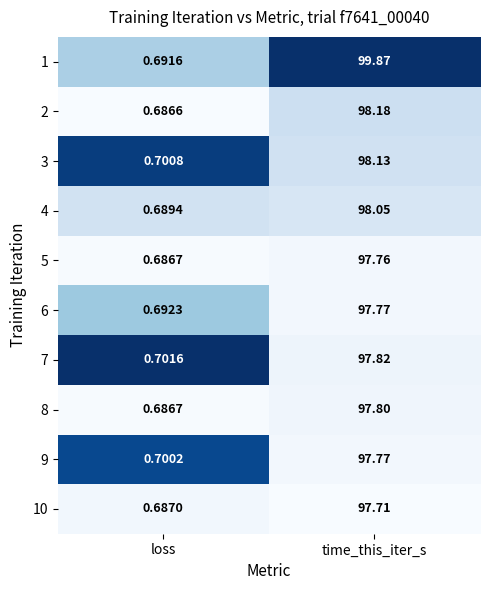

Which series has the widest spread of values?

1